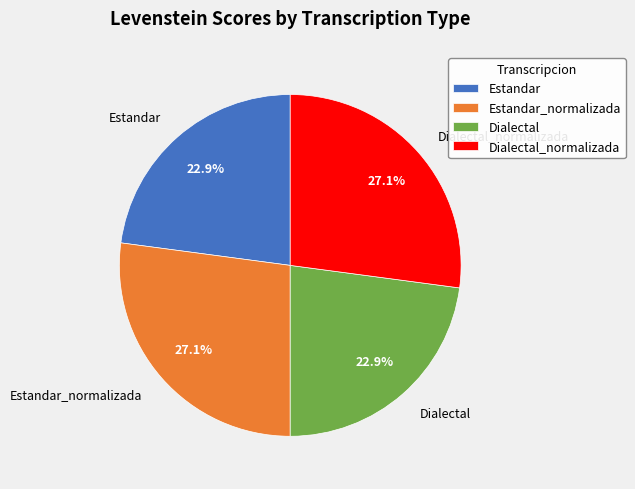

Is it true that Estandar_normalizada is 27% of the pie?

True